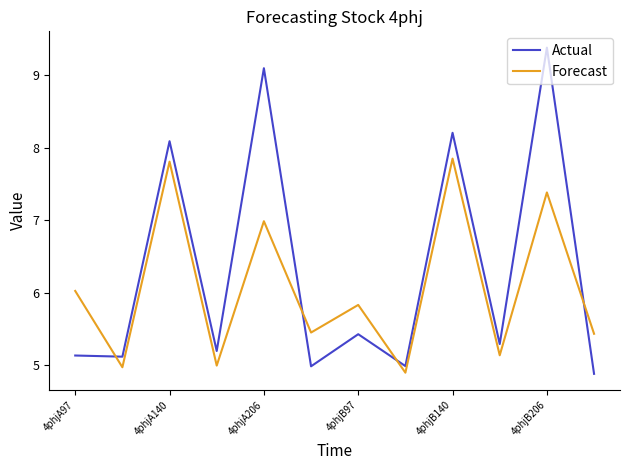

Which series has the largest total across all categories?

Actual